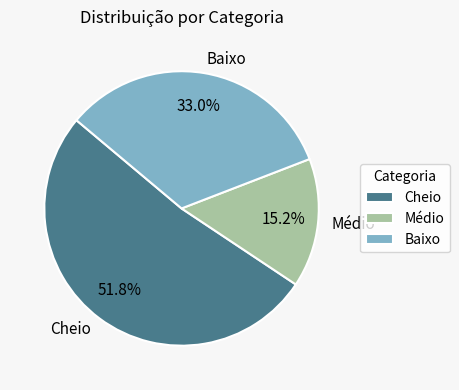

Between Baixo and Cheio, which is larger?

Cheio